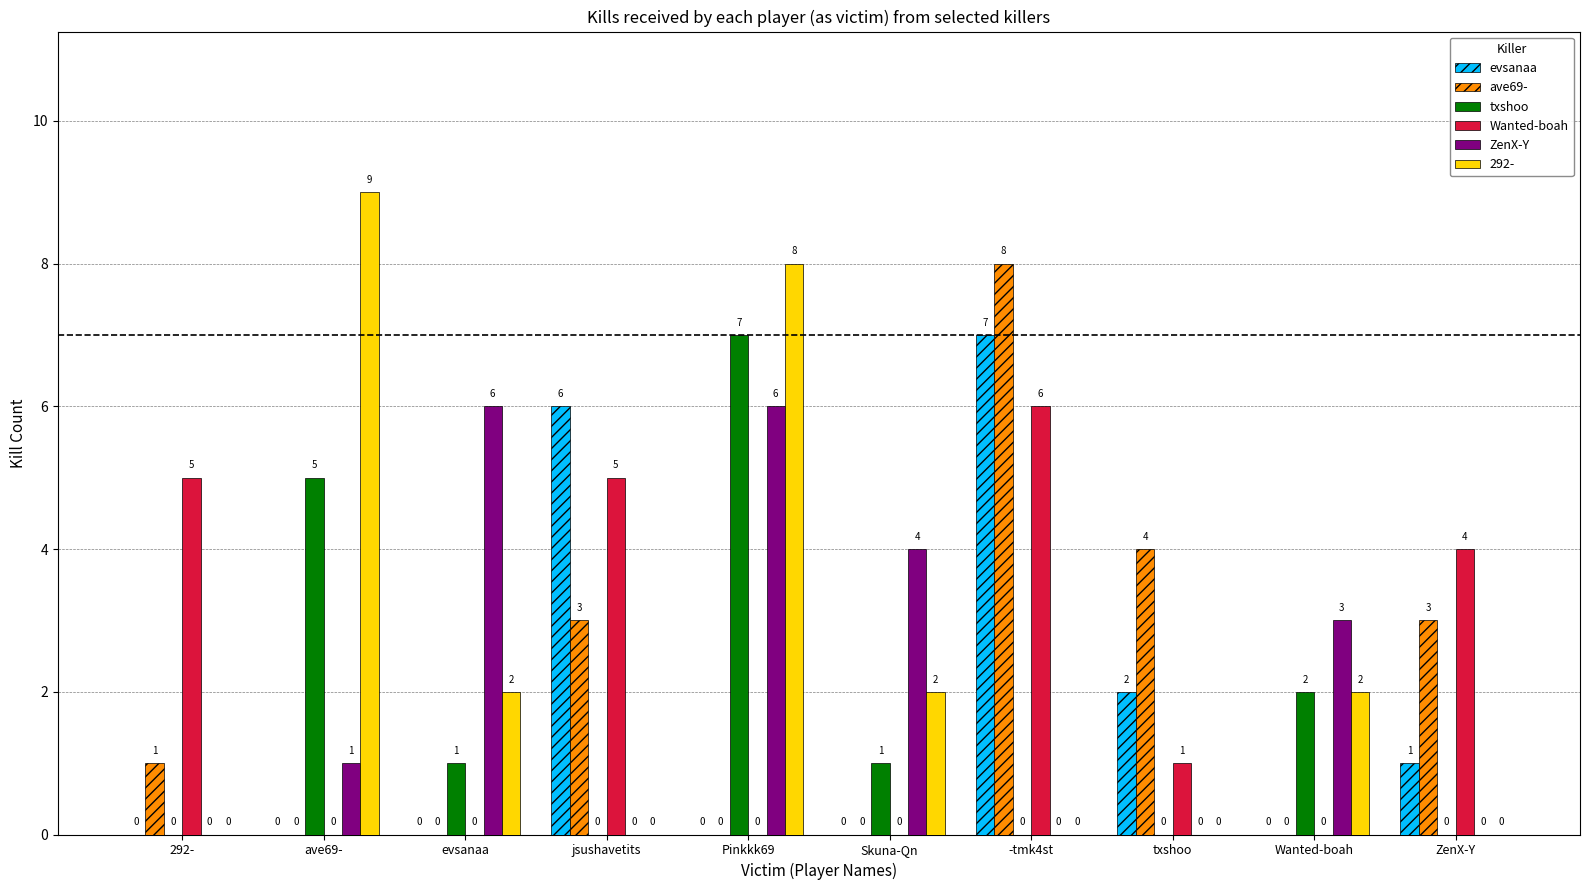

Which series has the largest total across all categories?

292-